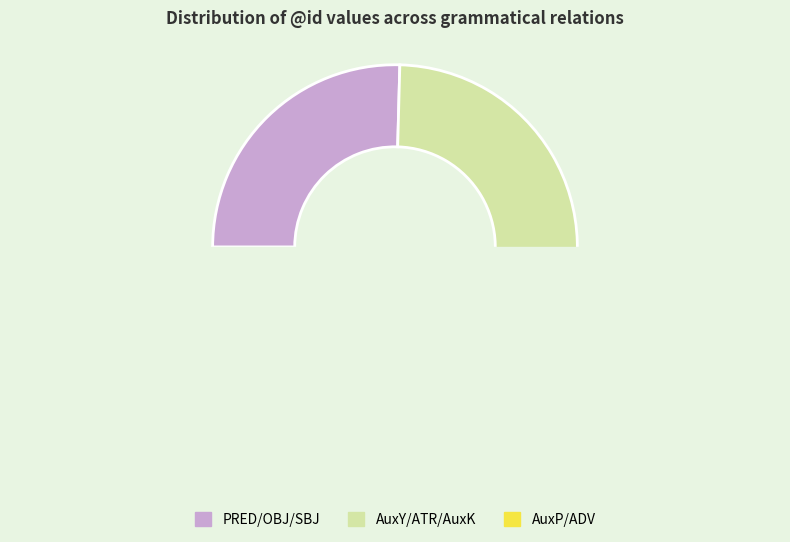

What percentage do AuxP and AuxY together represent?

10.3%